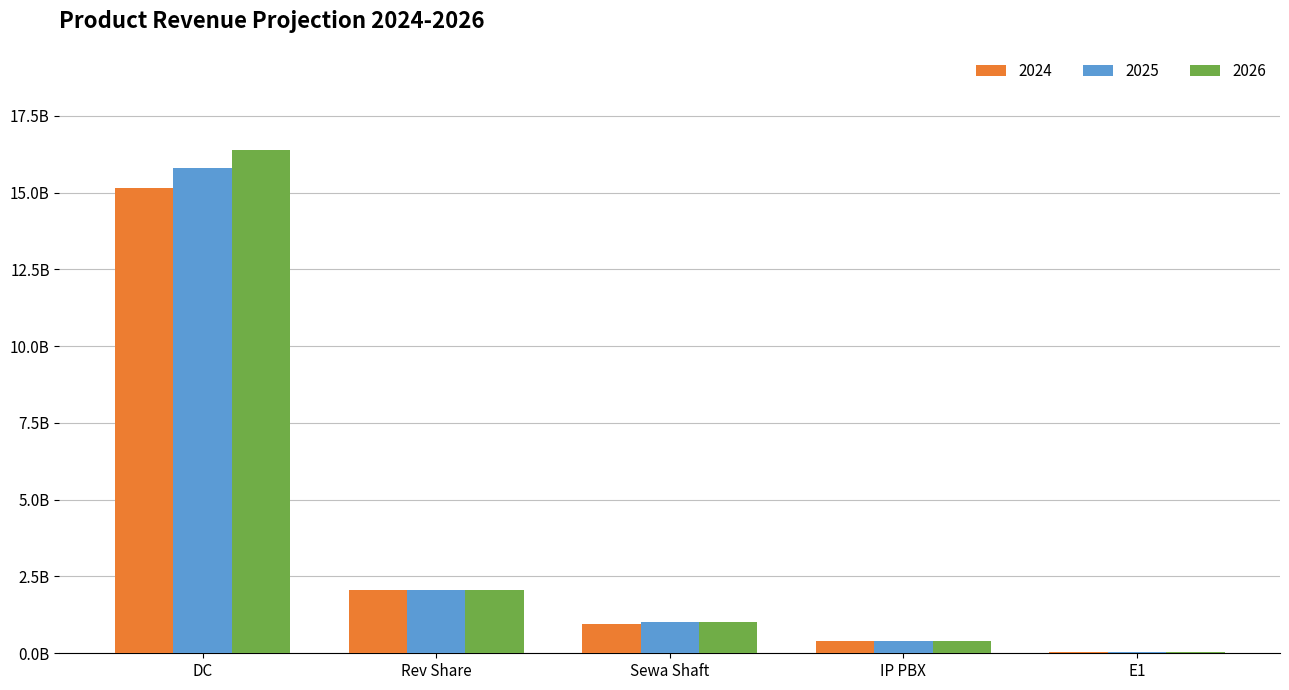

Where does the 2025 series first go above 1018260000?

DC